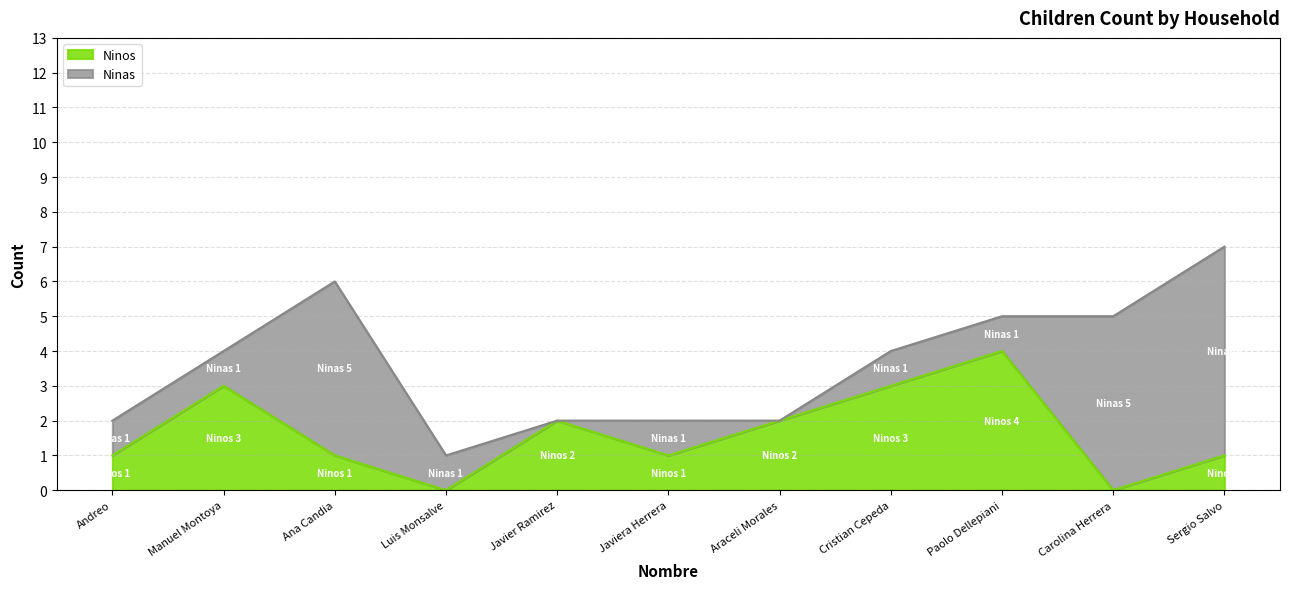

What is the label of the 5th point from the right?

Araceli Morales